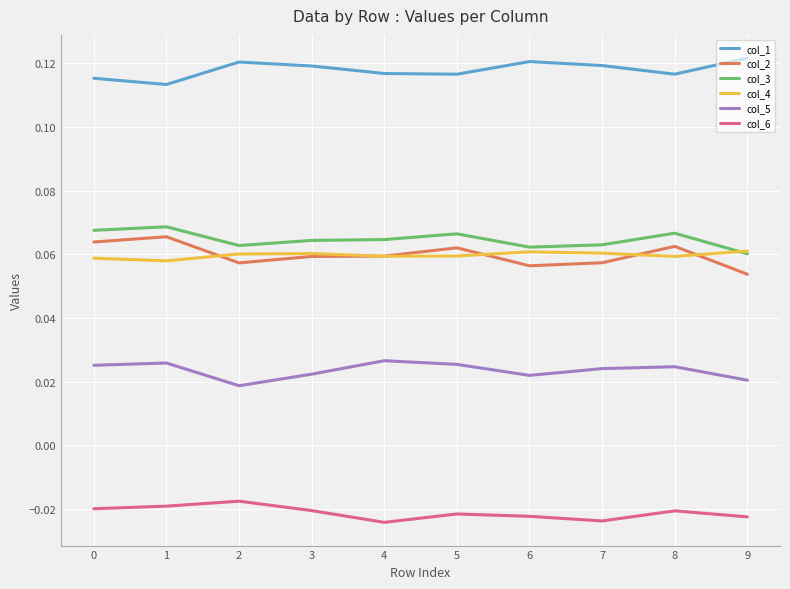

True or false: col_3 and col_5 intersect in this chart.

False